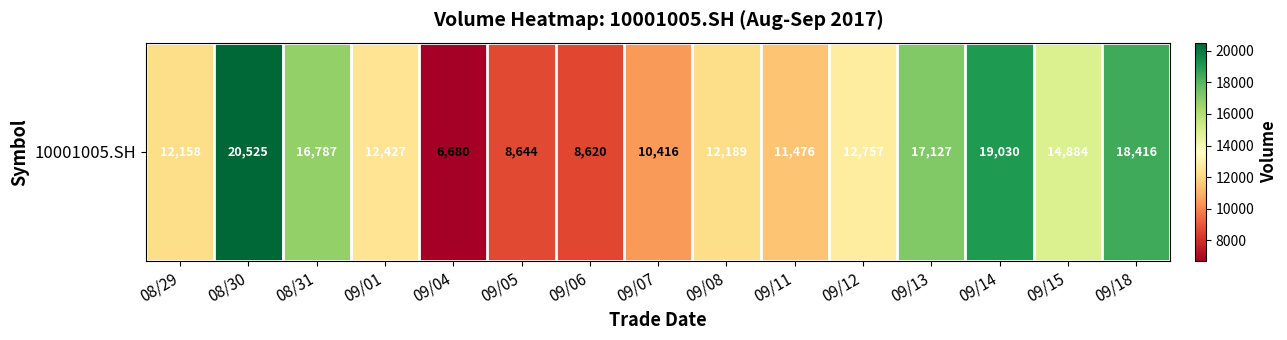

Reading left to right, extract all data points from this chart.

08/29=12158	08/30=20525	08/31=16787	09/01=12427	09/04=6680	09/05=8644	09/06=8620	09/07=10416	09/08=12189	09/11=11476	09/12=12757	09/13=17127	09/14=19030	09/15=14884	09/18=18416